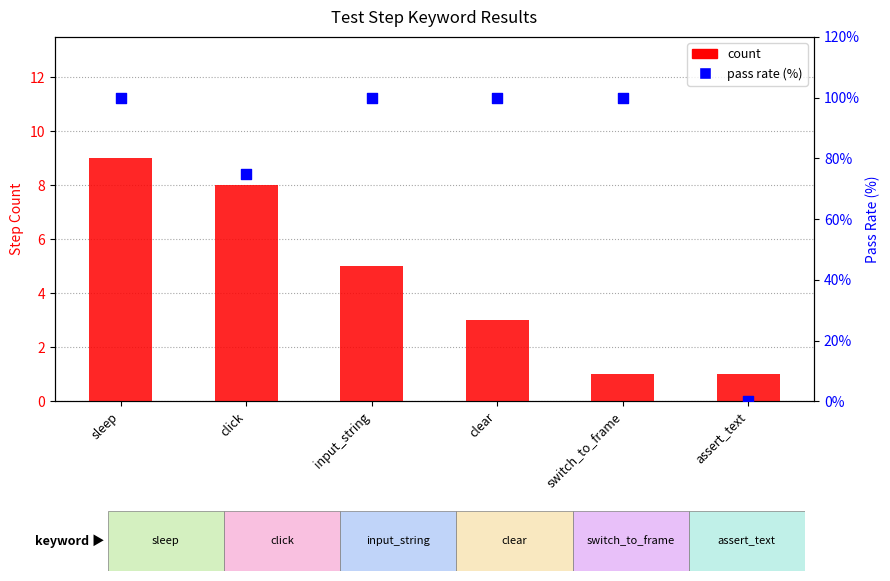

What is the total value across all series at assert_text?

1